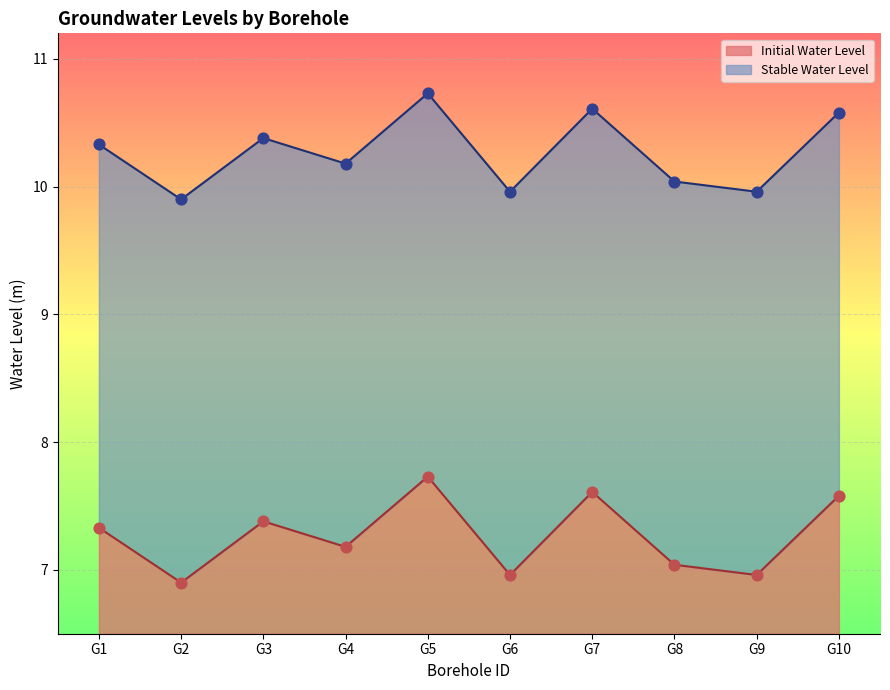

Which series contains the lowest Y value?

Initial Water Level